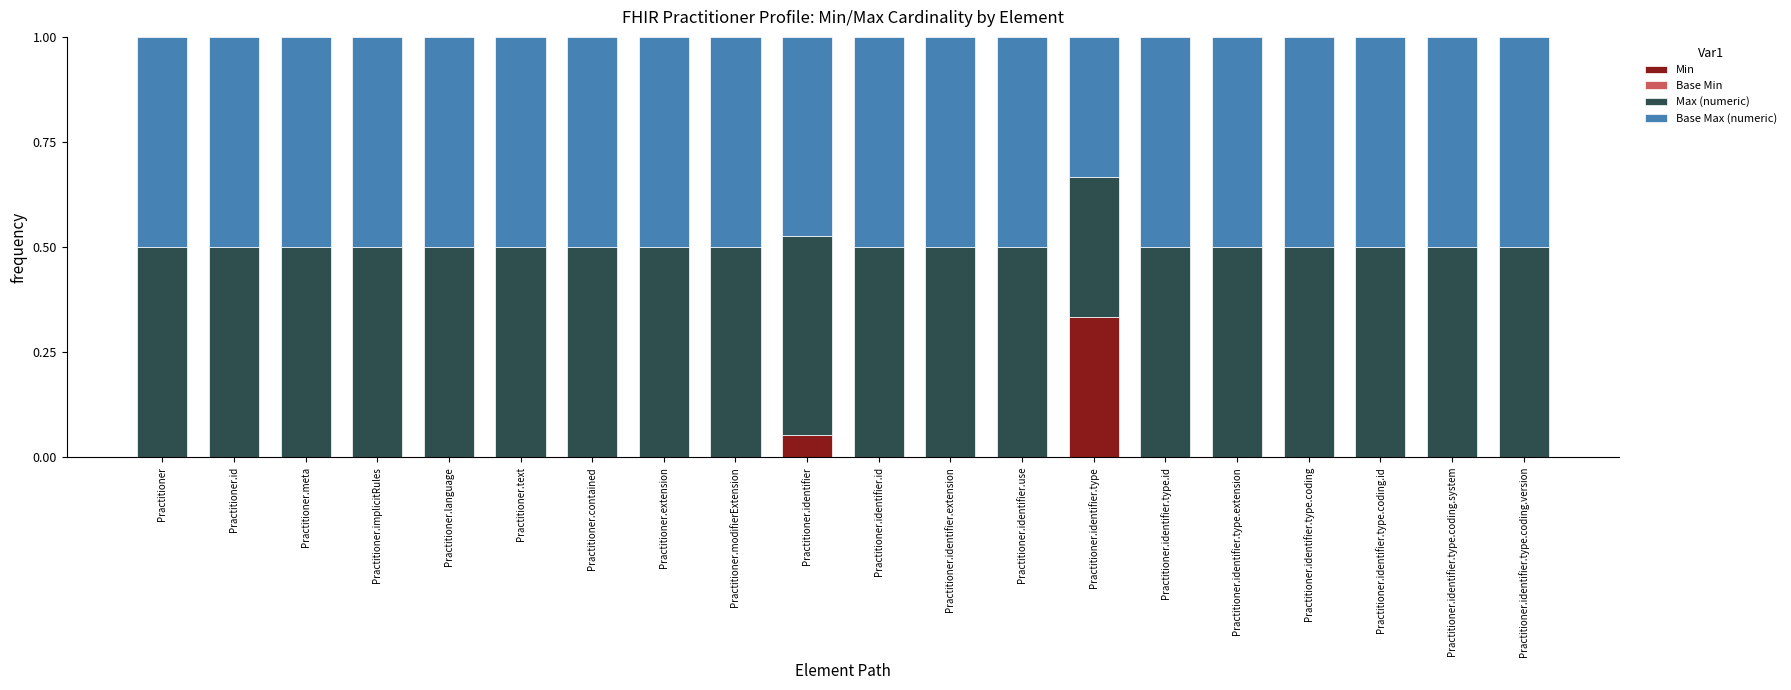

What is the total value across all series at Practitioner.modifierExtension?

1.0